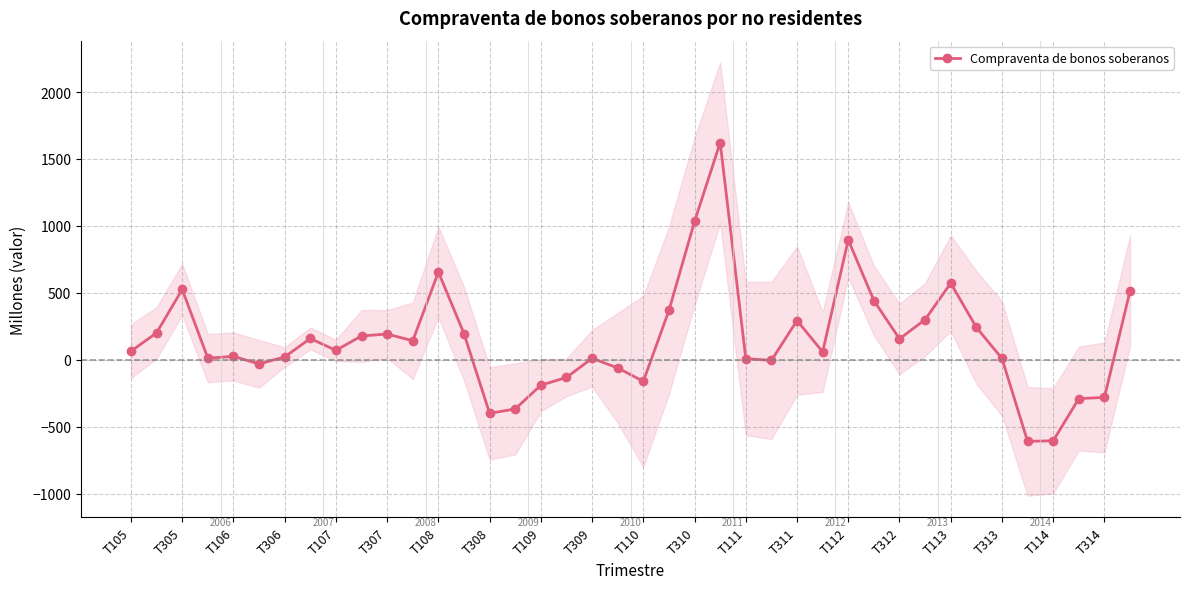

The value of Compraventa de bonos soberanos at T110 is -160. True or false?

True